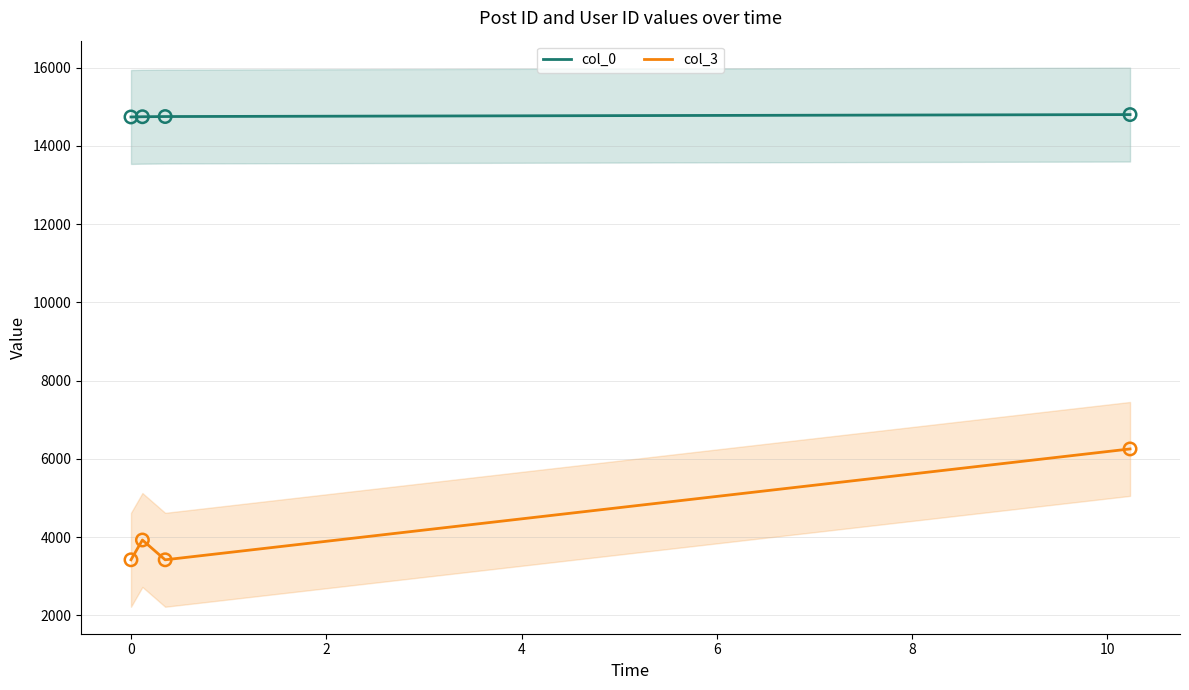

Which series reaches the maximum Y coordinate?

col_0